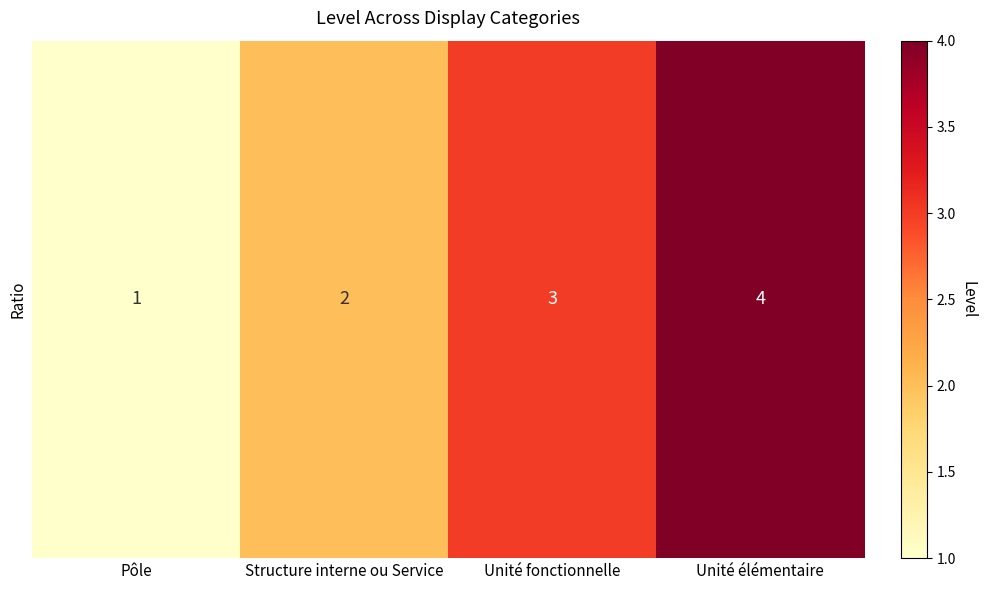

Rank the categories by value from highest to lowest.

Unité élémentaire, Unité fonctionnelle, Structure interne ou Service, Pôle